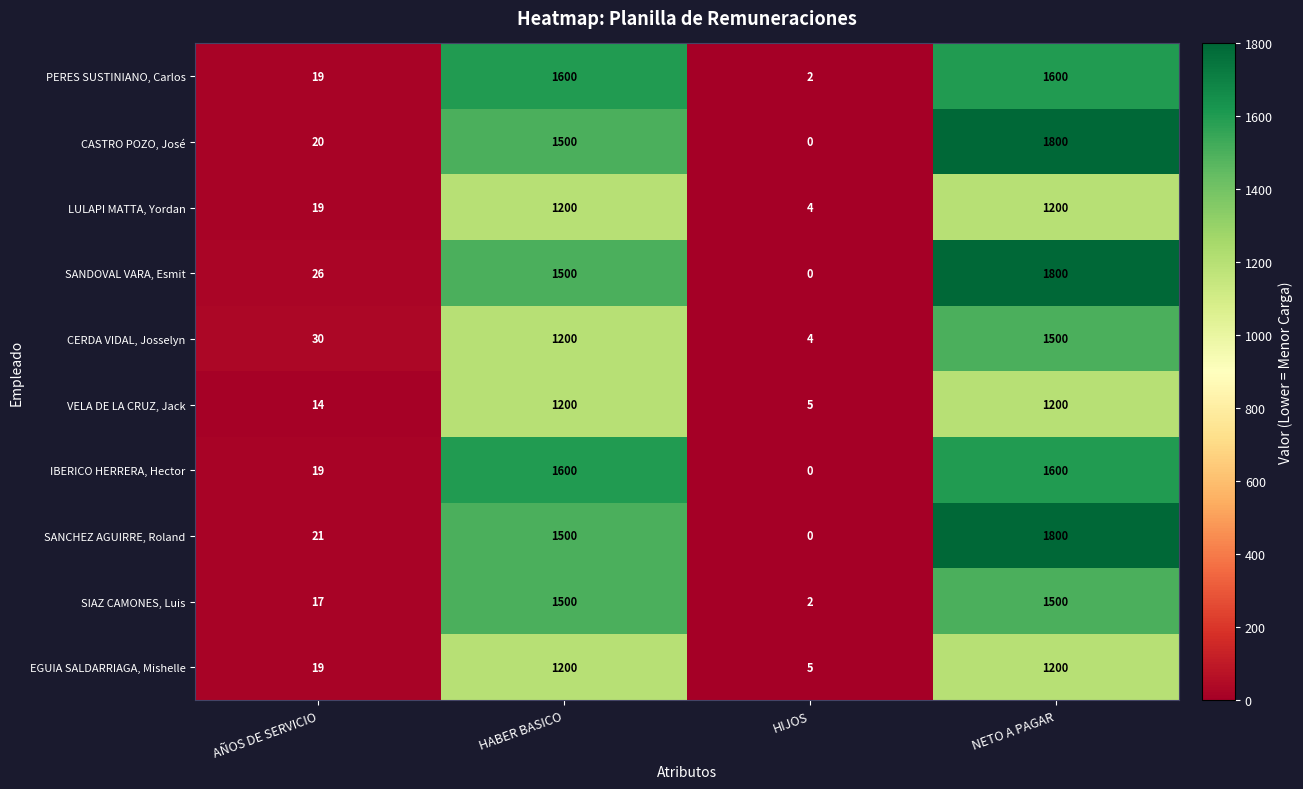

List the labels in order of SANDOVAL VARA, Esmit value, largest first.

NETO A PAGAR, HABER BASICO, AÑOS DE SERVICIO, HIJOS